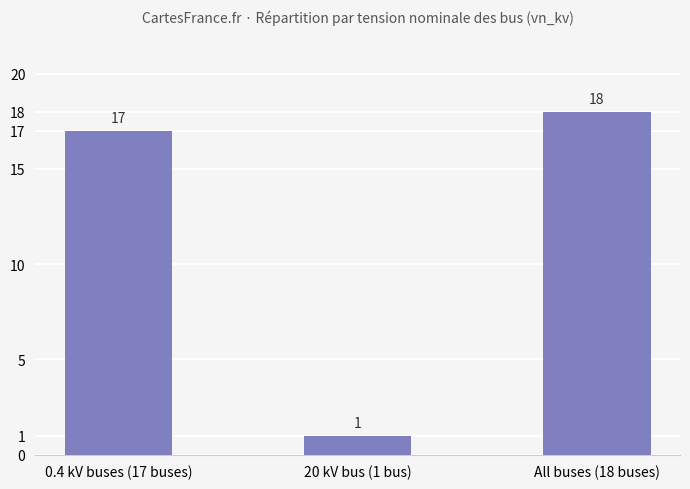

What is the sum of the values at All buses (18 buses) and 20 kV bus (1 bus)?

19